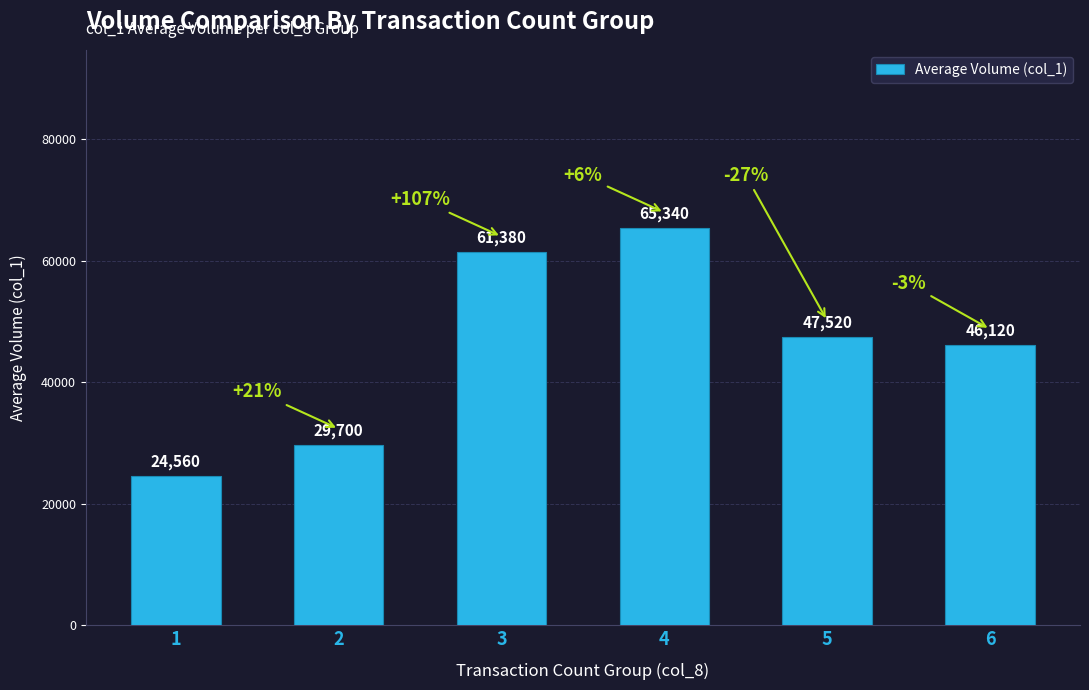

Are the bars horizontal?

No